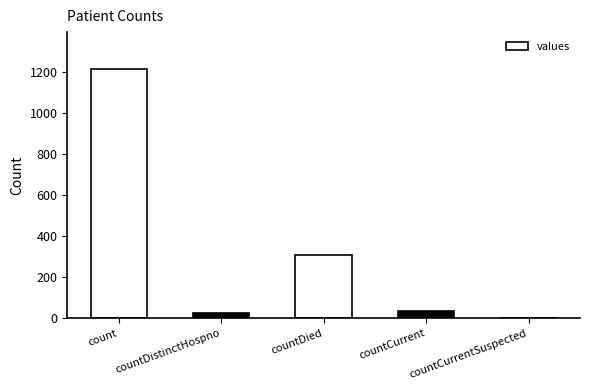

The value at countDied is 139. True or false?

False